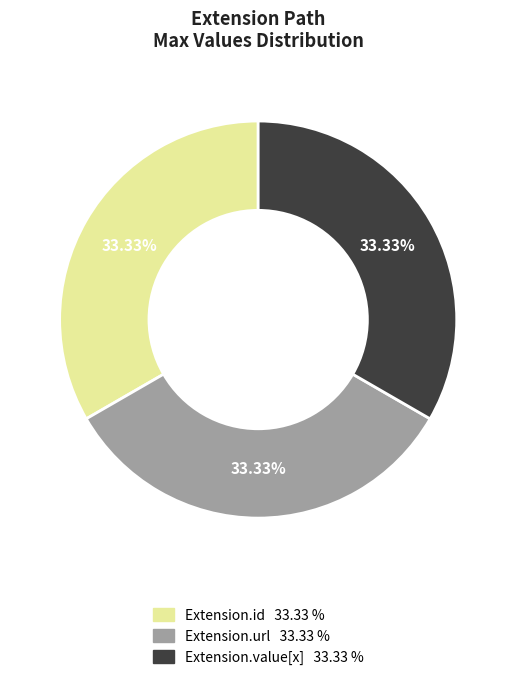

Is there a majority slice in this chart?

No